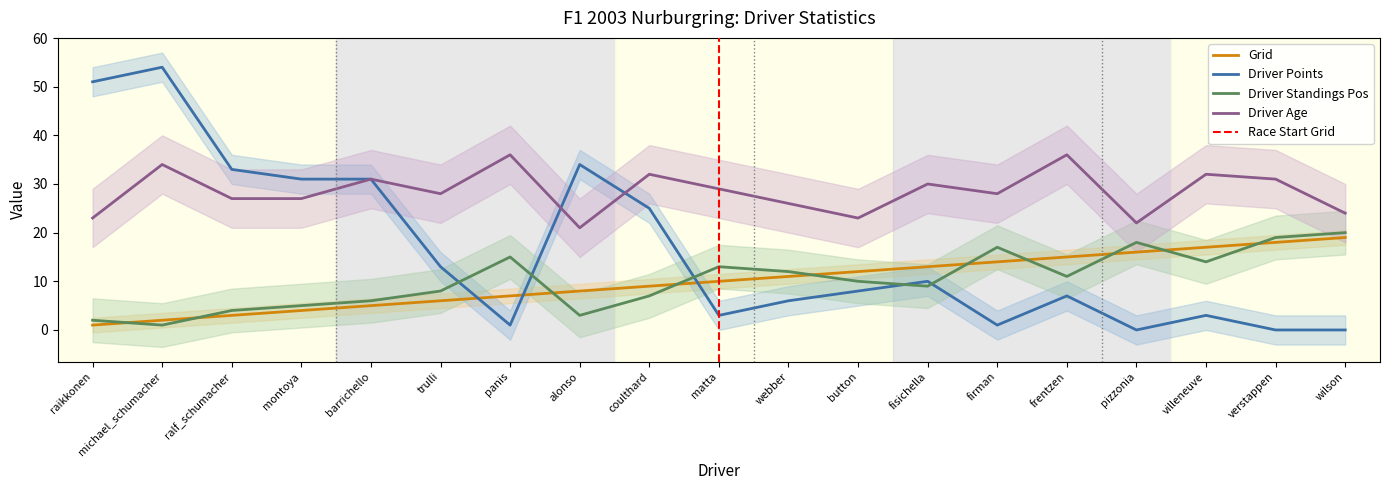

At how many categories does at least one series exceed 24?

16